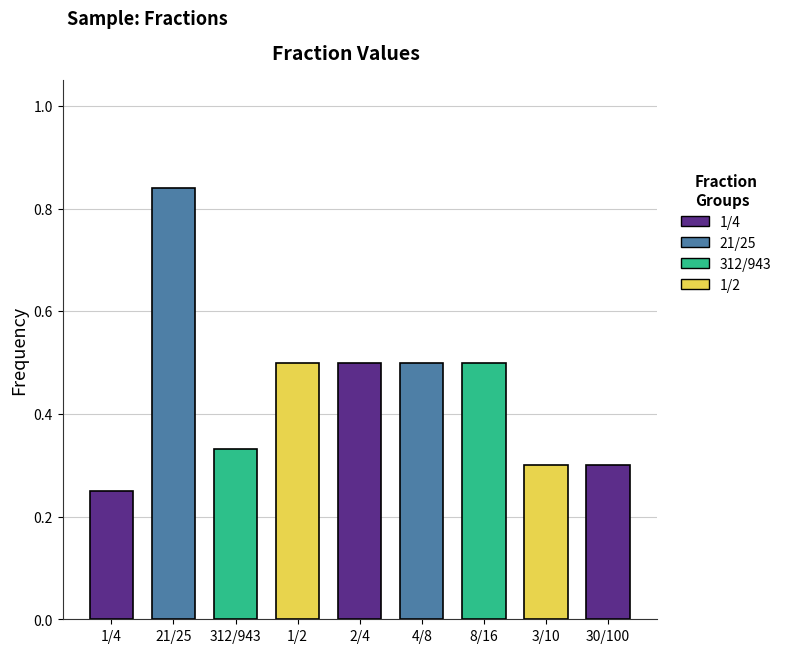

Count the number of categories in the chart.

9